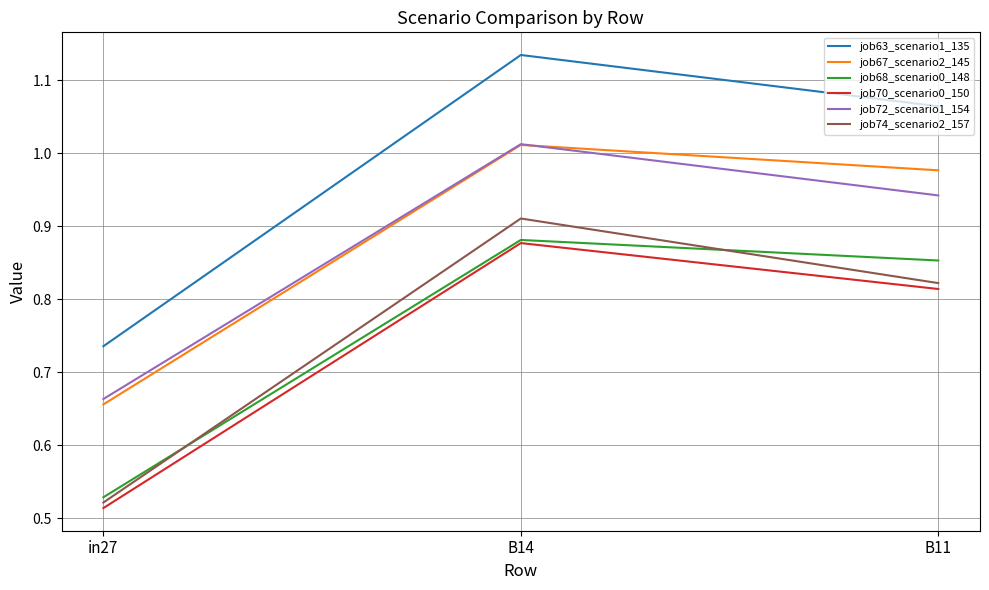

At which category does the chart reach its minimum across all series?

in27